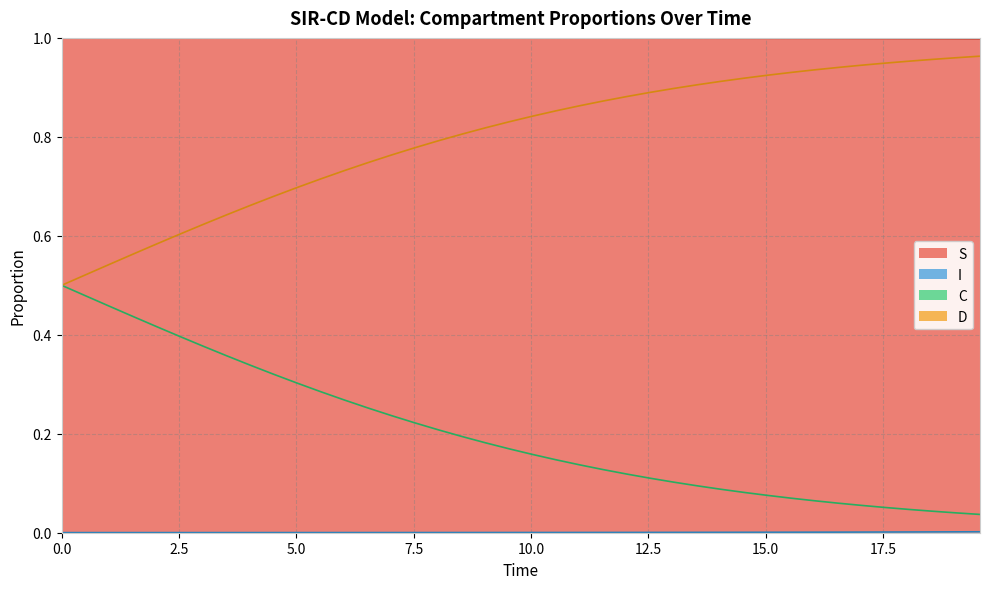

What is the lowest value of the S series?

1.0